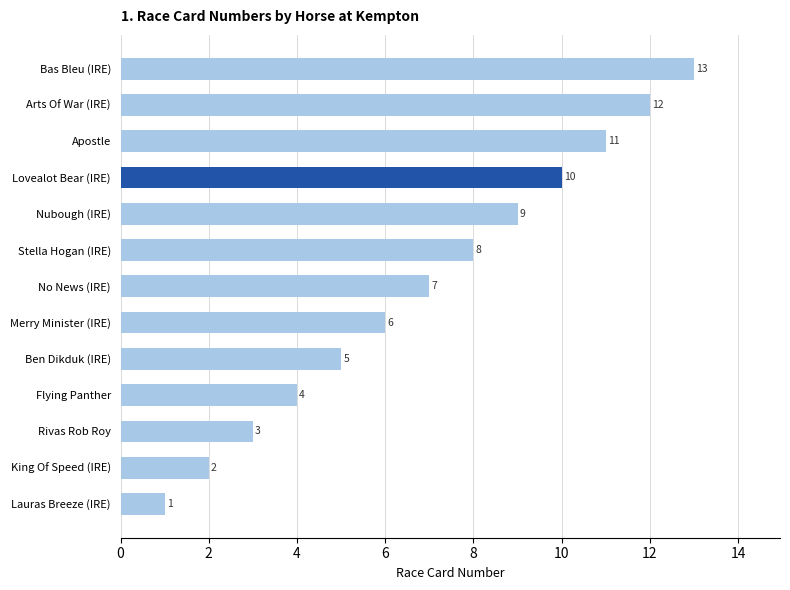

What value does the data have at Nubough (IRE), to the nearest 5?

10